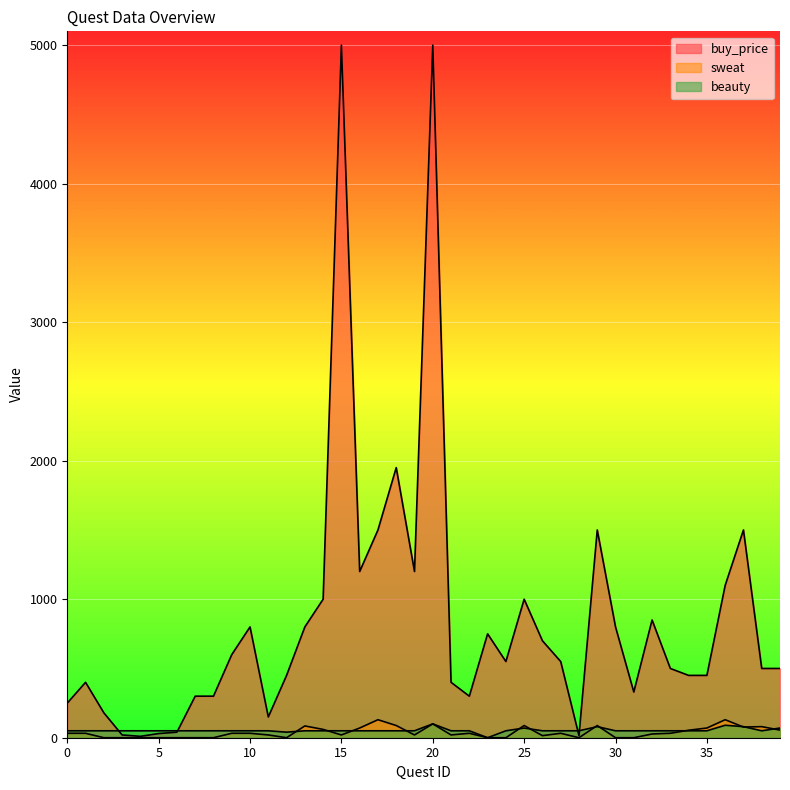

Which series has the largest total across all categories?

buy_price